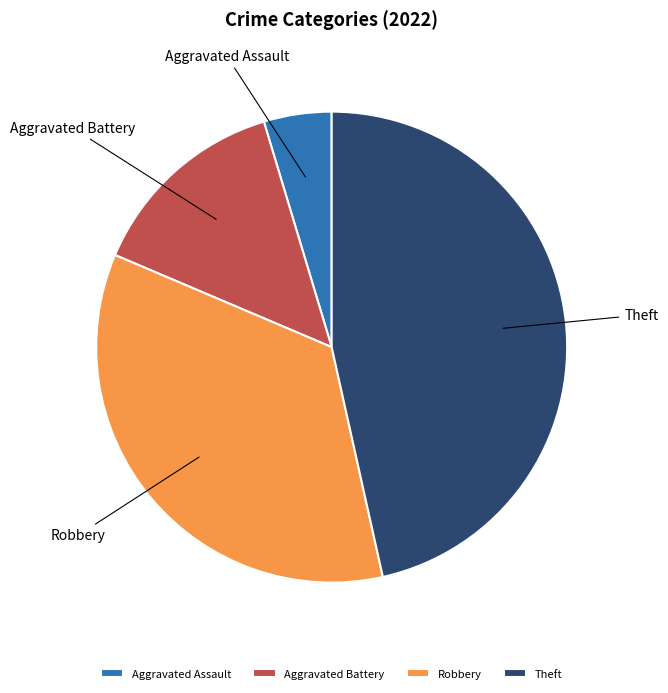

Rank the categories by value from highest to lowest.

Theft, Robbery, Aggravated Battery, Aggravated Assault